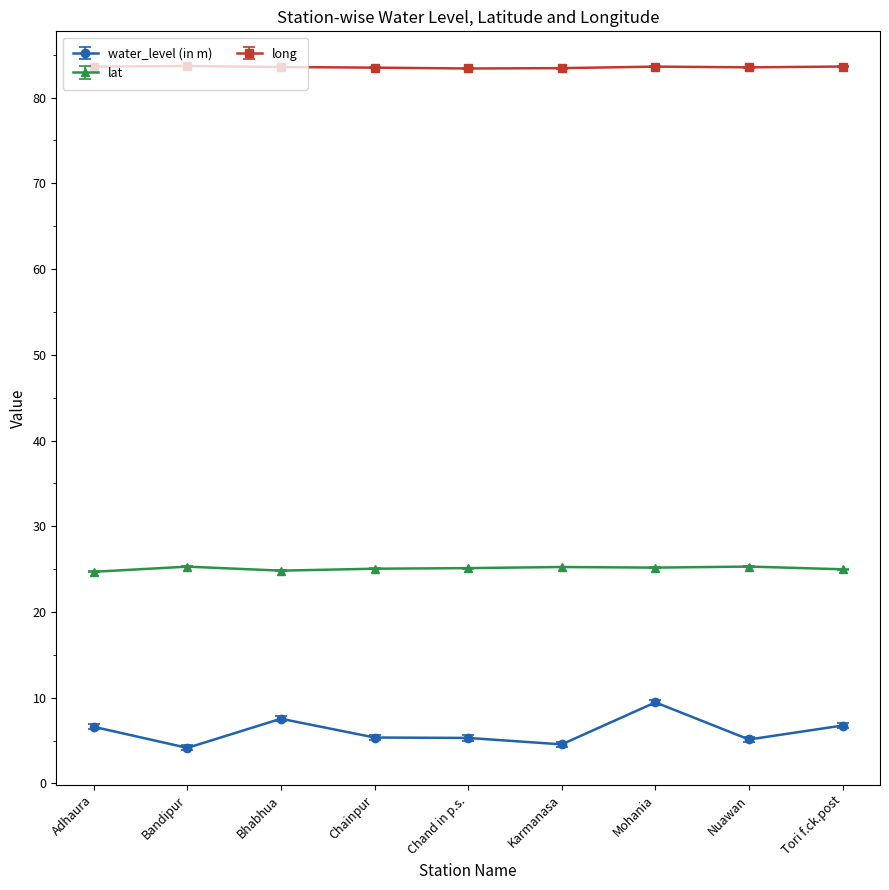

What is the minimum value for lat?

24.7